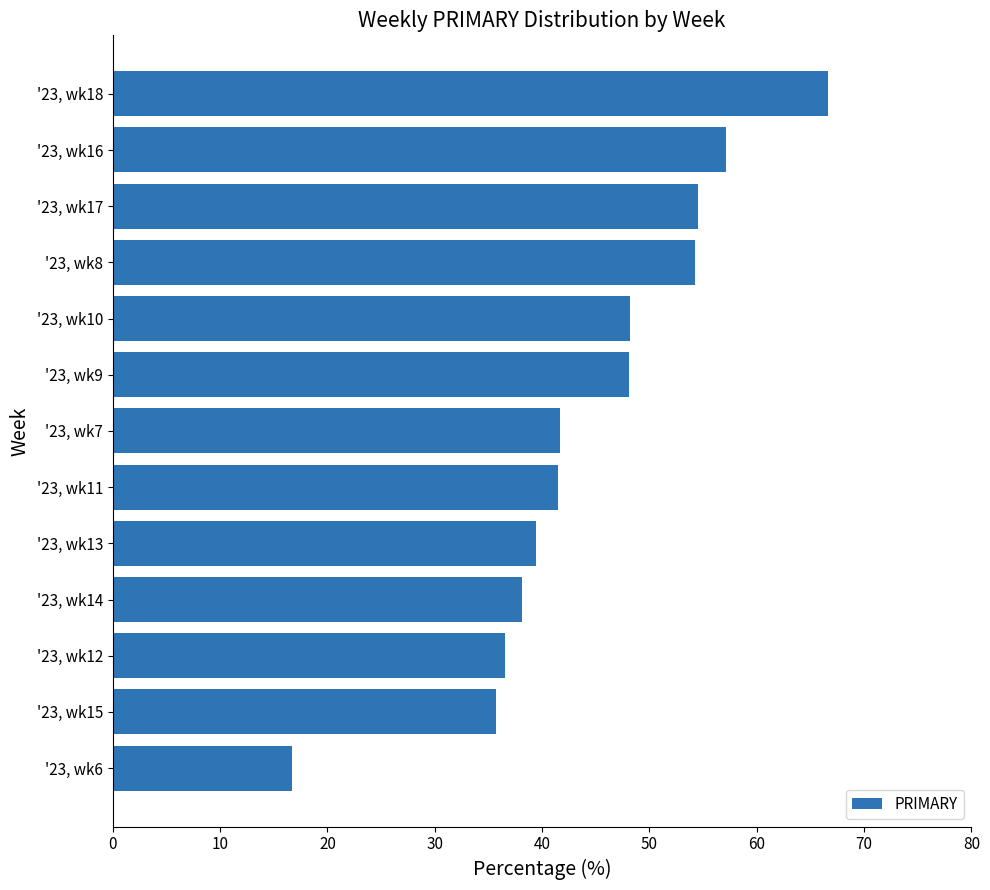

What position from the bottom is '23, wk8?

10